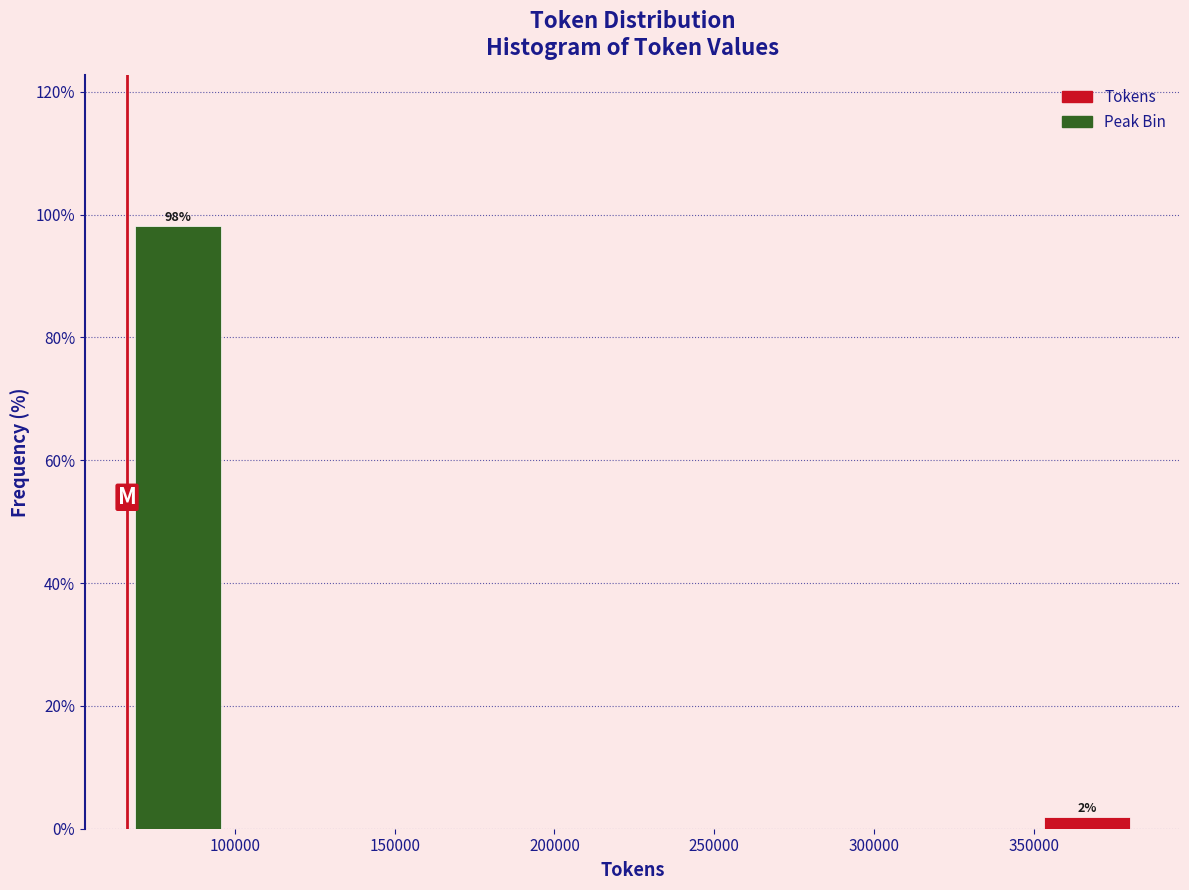

Over which range of the x-axis is the bar tallest?

65000 to 100000